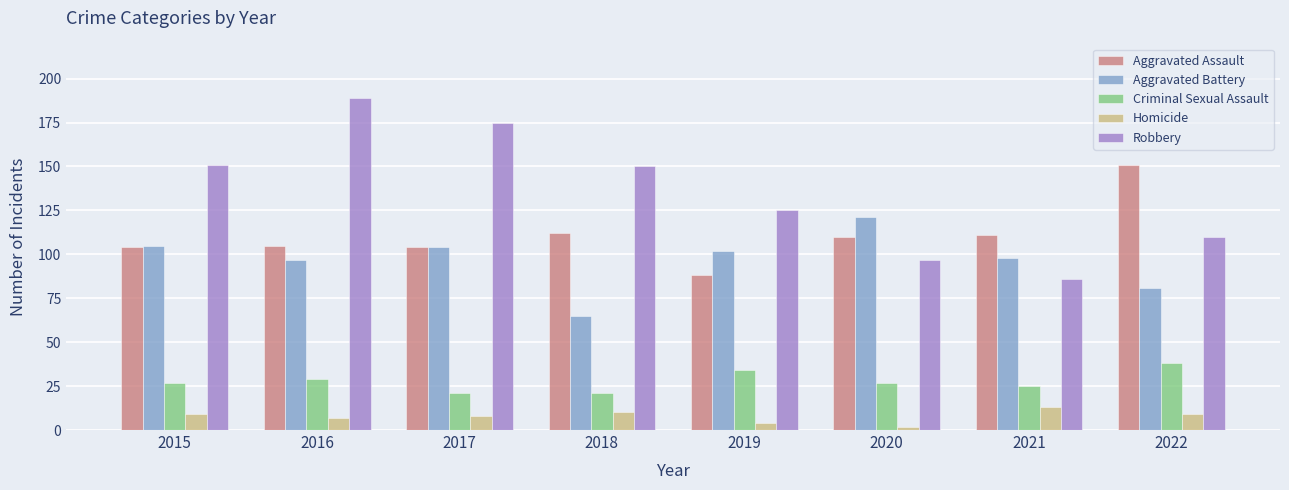

What is the difference between the maximum and minimum values in the Homicide series?

11